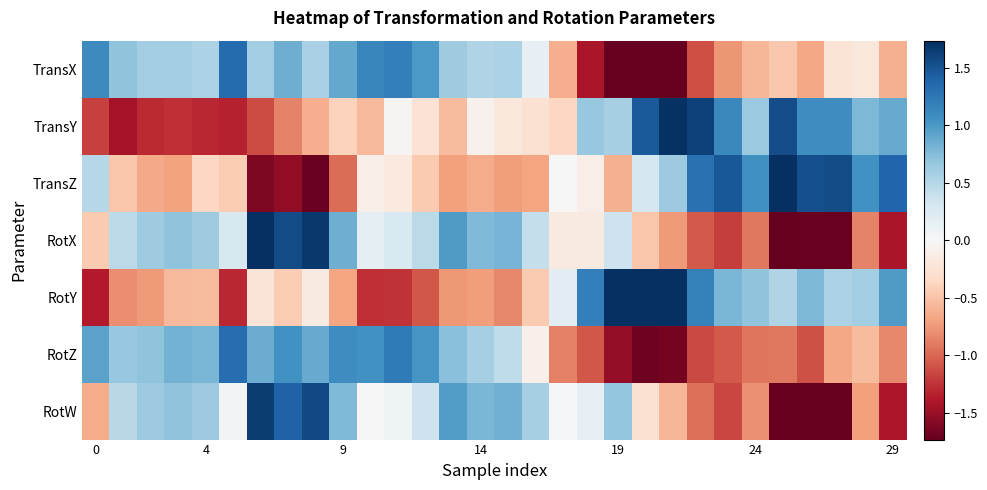

At how many categories does at least one series exceed -1?

30